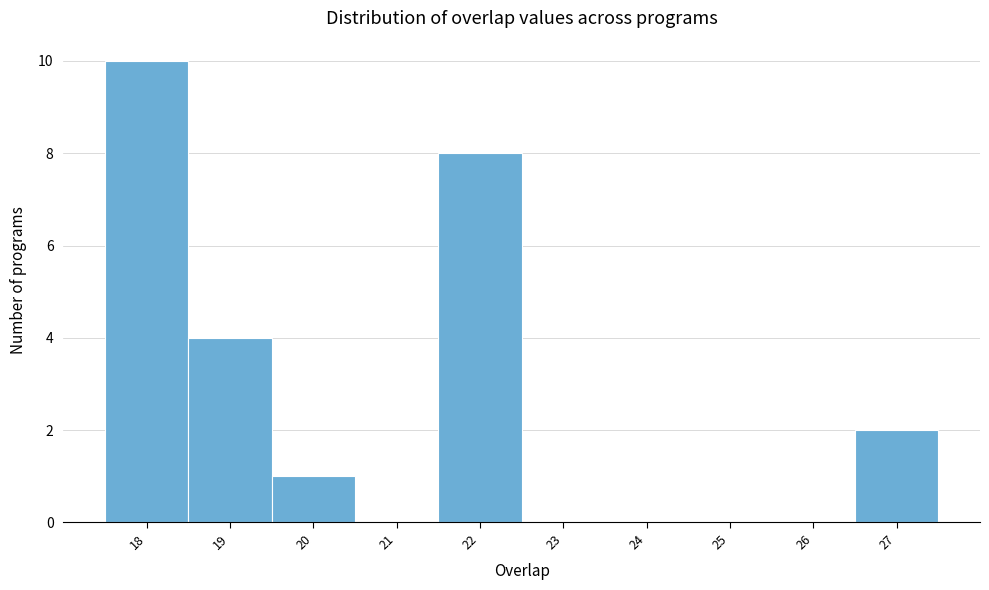

What is the height of the bar covering 21.5 to 22.5 on the x-axis? The values are not printed on the chart, so give them approximately, as read against the axis.

8